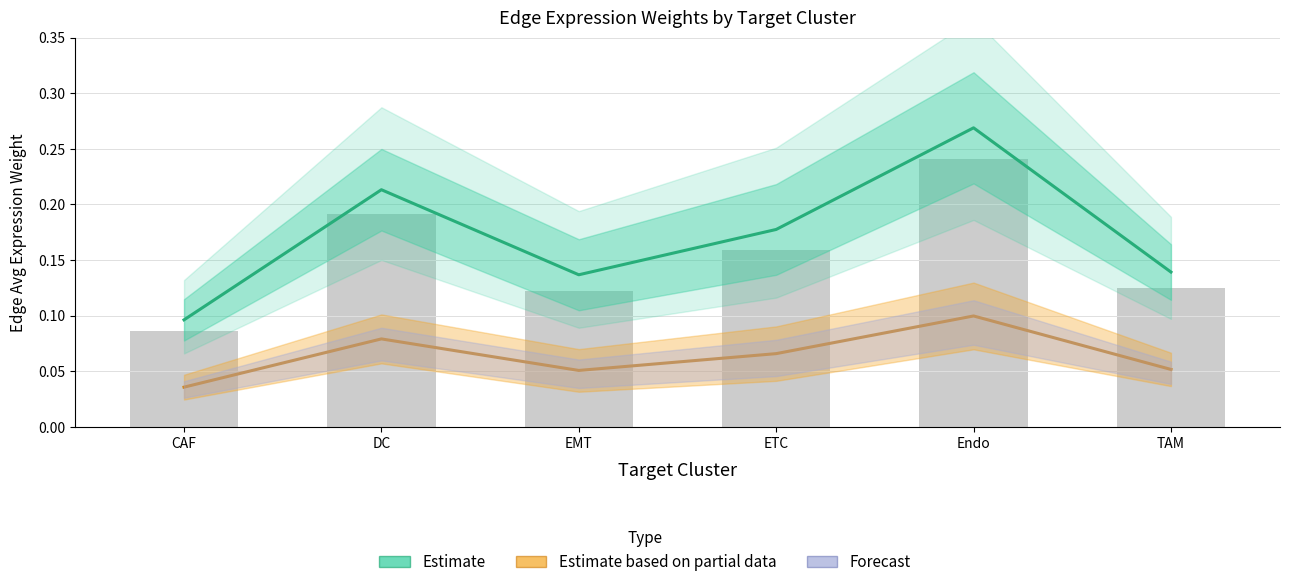

Which category has the highest value in the Estimate based on partial data series?

Endo